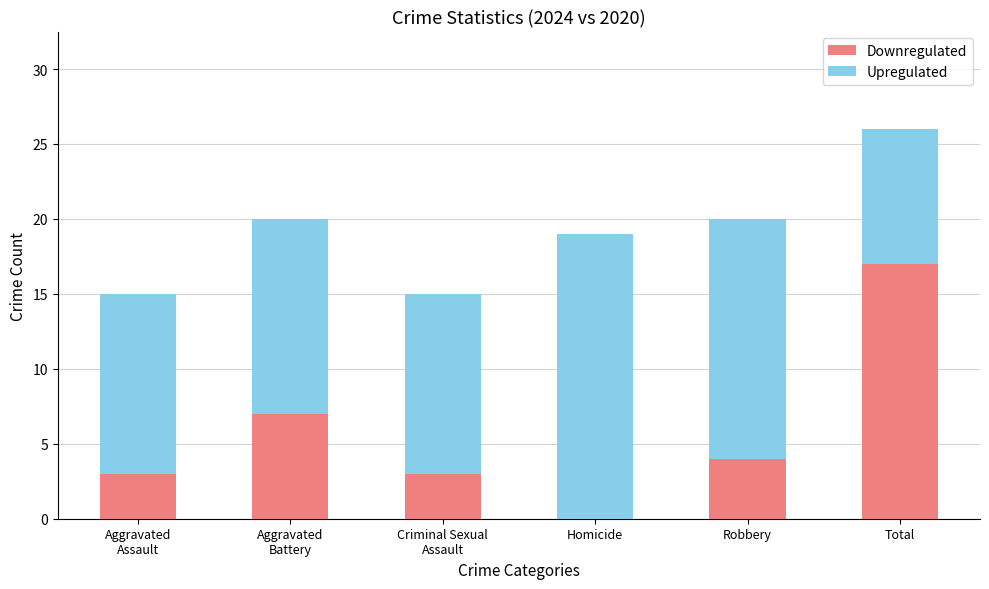

At which category is the sum across all series the highest?

Total